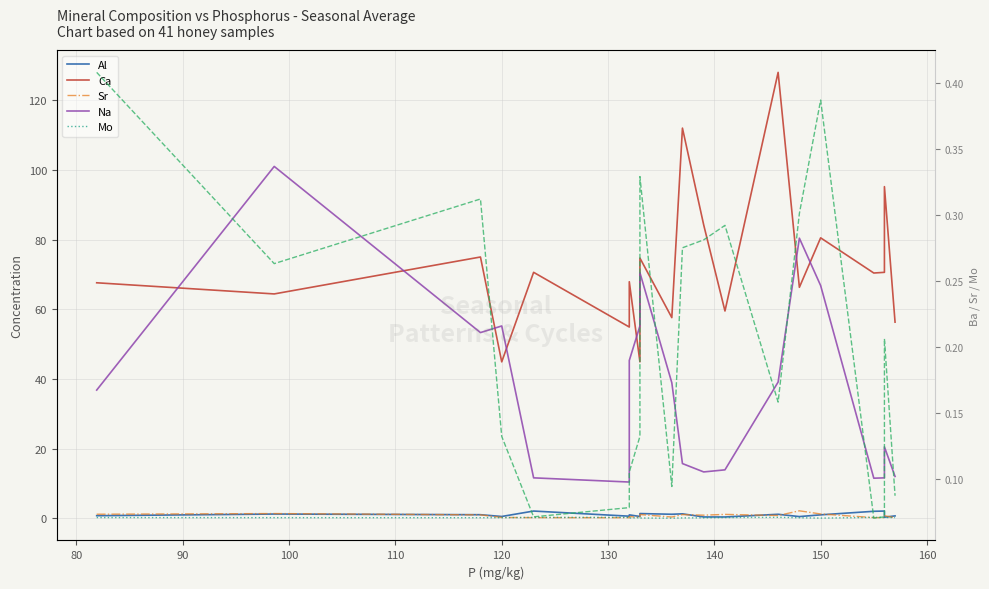

Which series has the largest total across all categories?

Ca